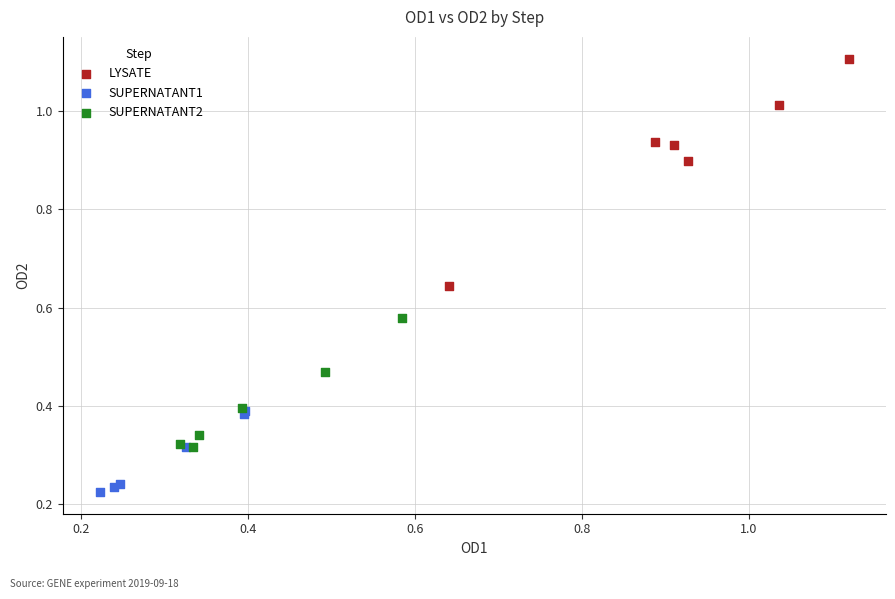

What are all the series names shown in the legend?

LYSATE, SUPERNATANT1, SUPERNATANT2